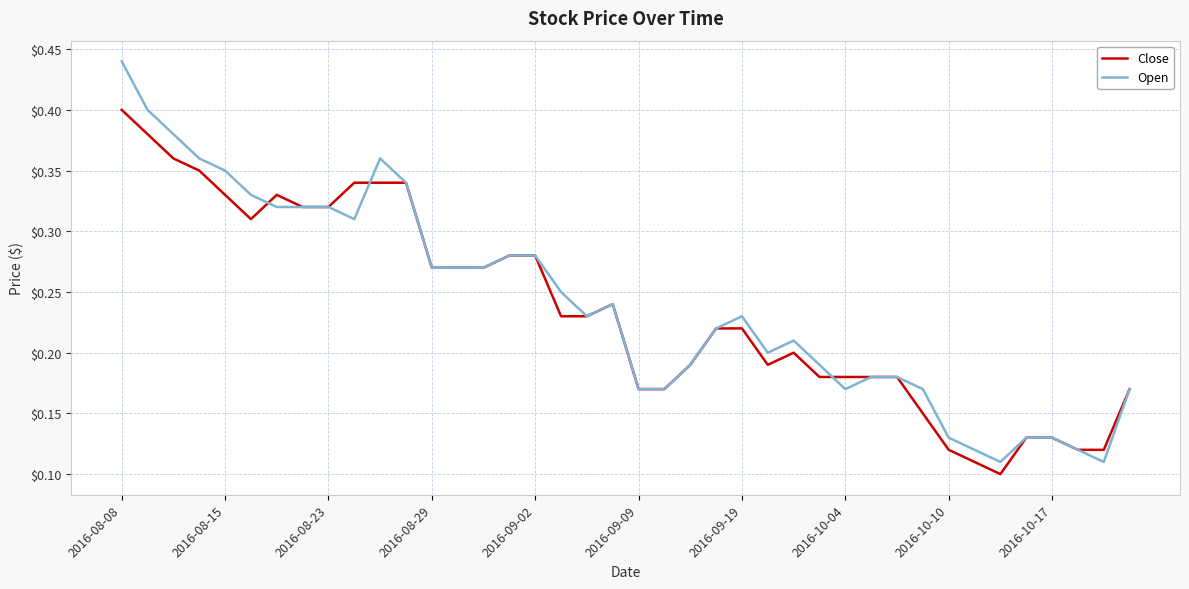

How many lines are shown in the chart?

2